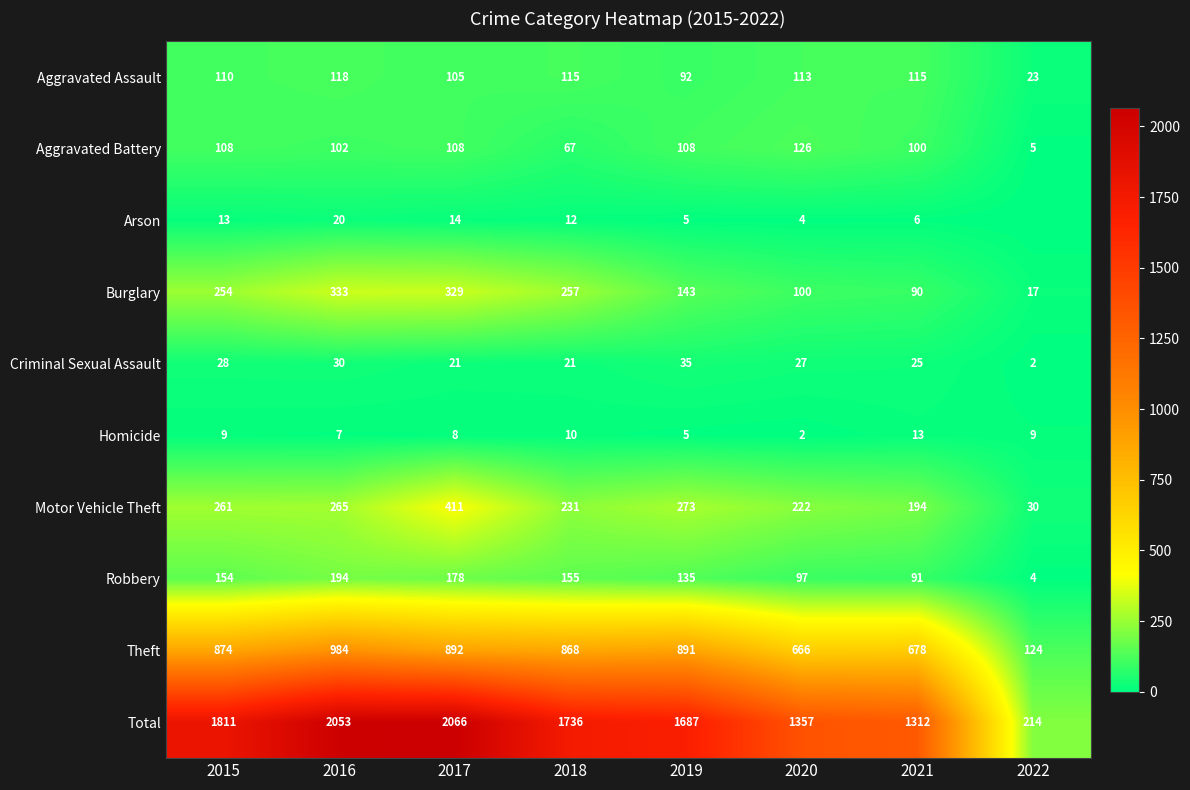

Which has a higher value, 2022 or 2016?

2016